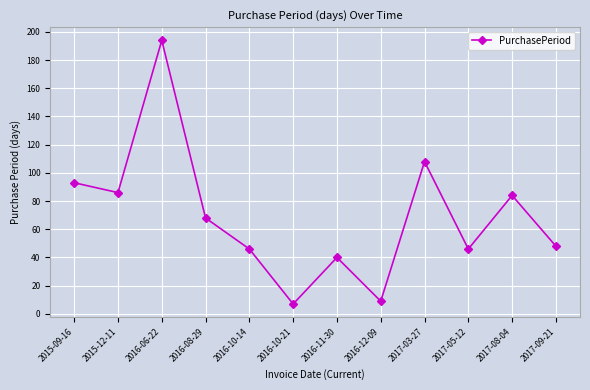

What is the ratio of the value at 2016-11-30 to the value at 2015-12-11?

0.5